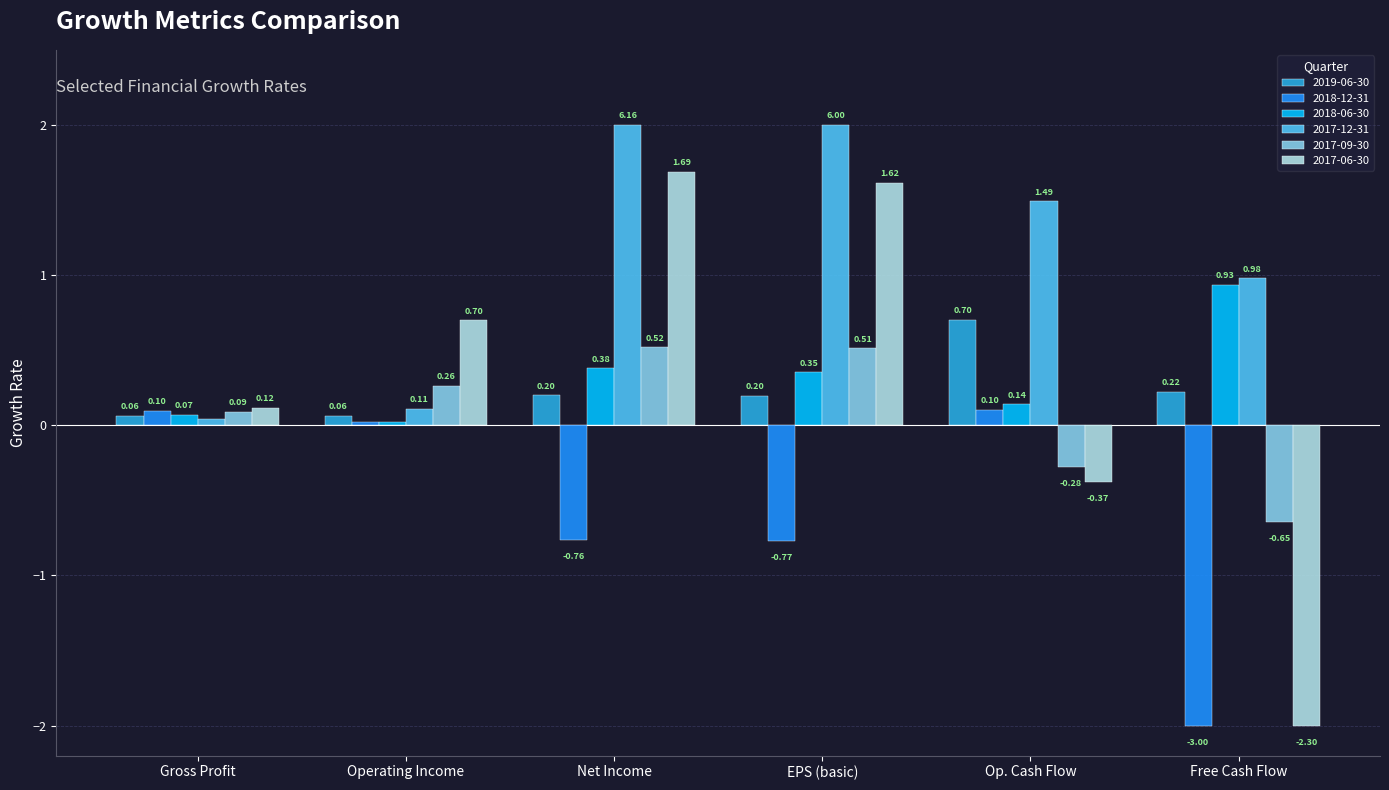

What is the minimum value shown in the chart?

-2.0